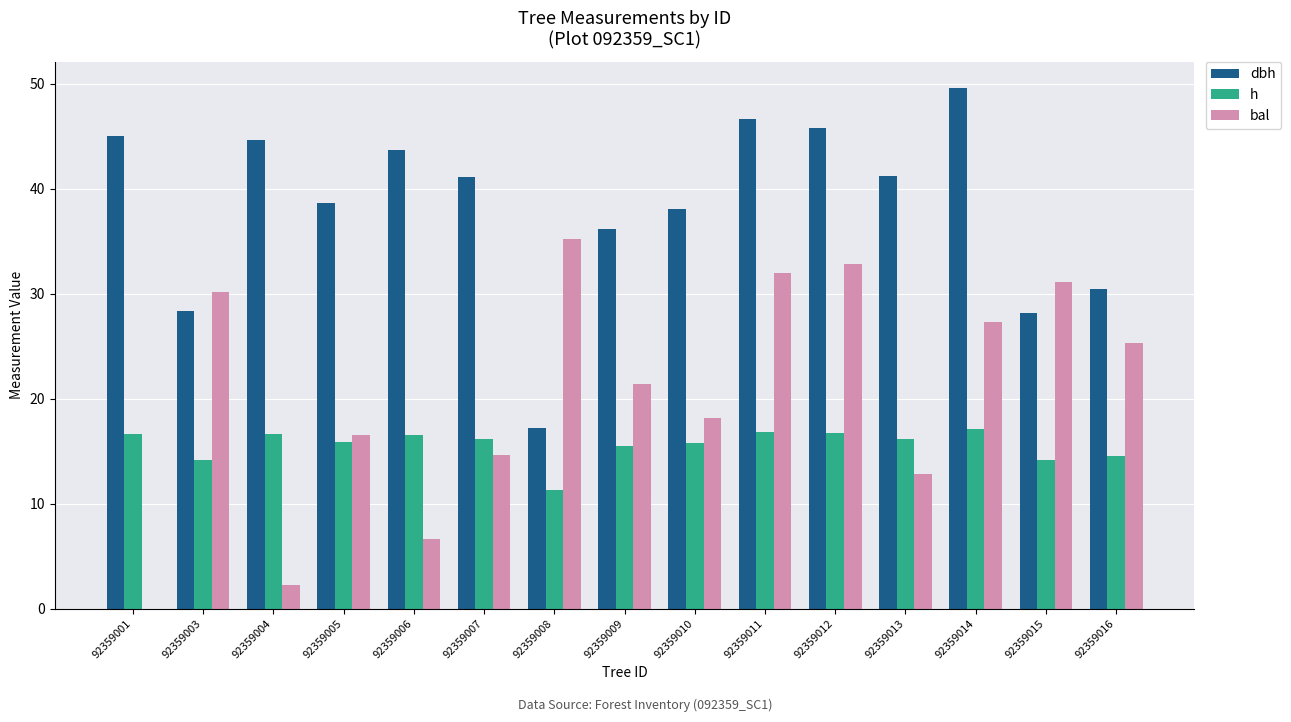

Is the value of h at 92359004 greater than the value of bal at 92359014?

No